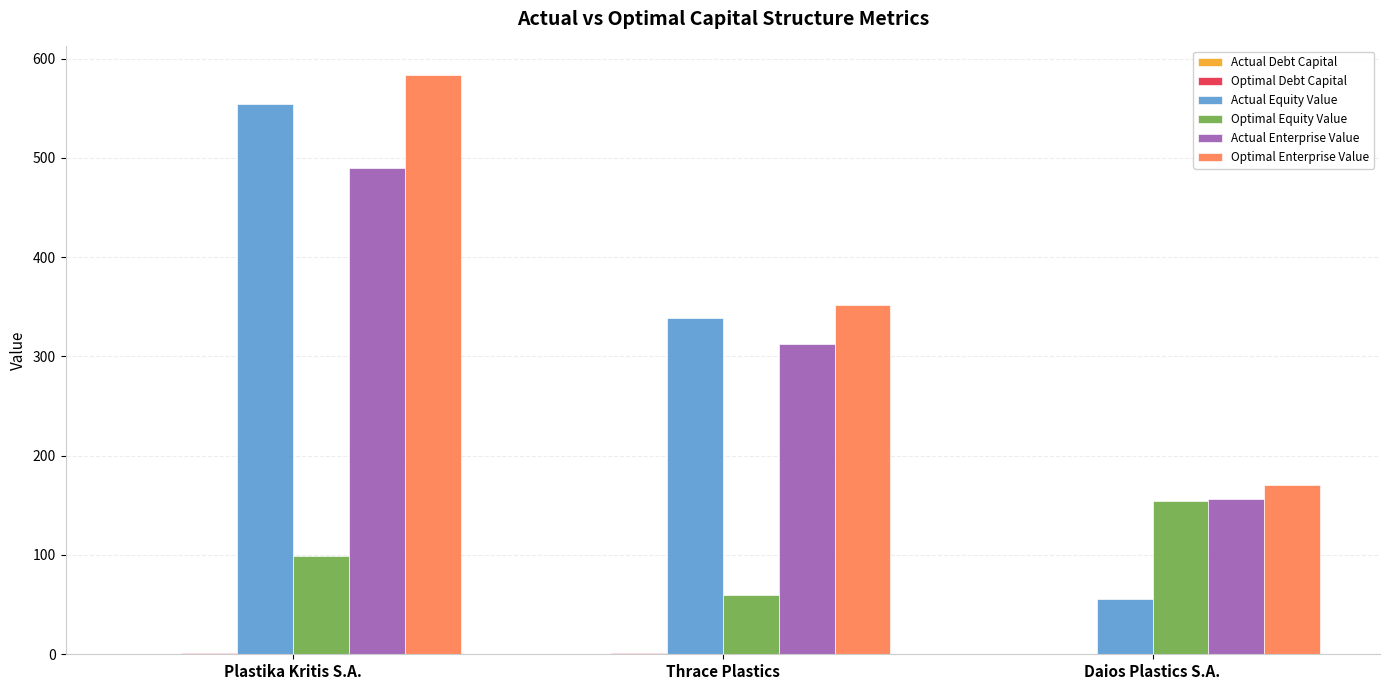

Which category has the highest value across all series?

Plastika Kritis S.A.